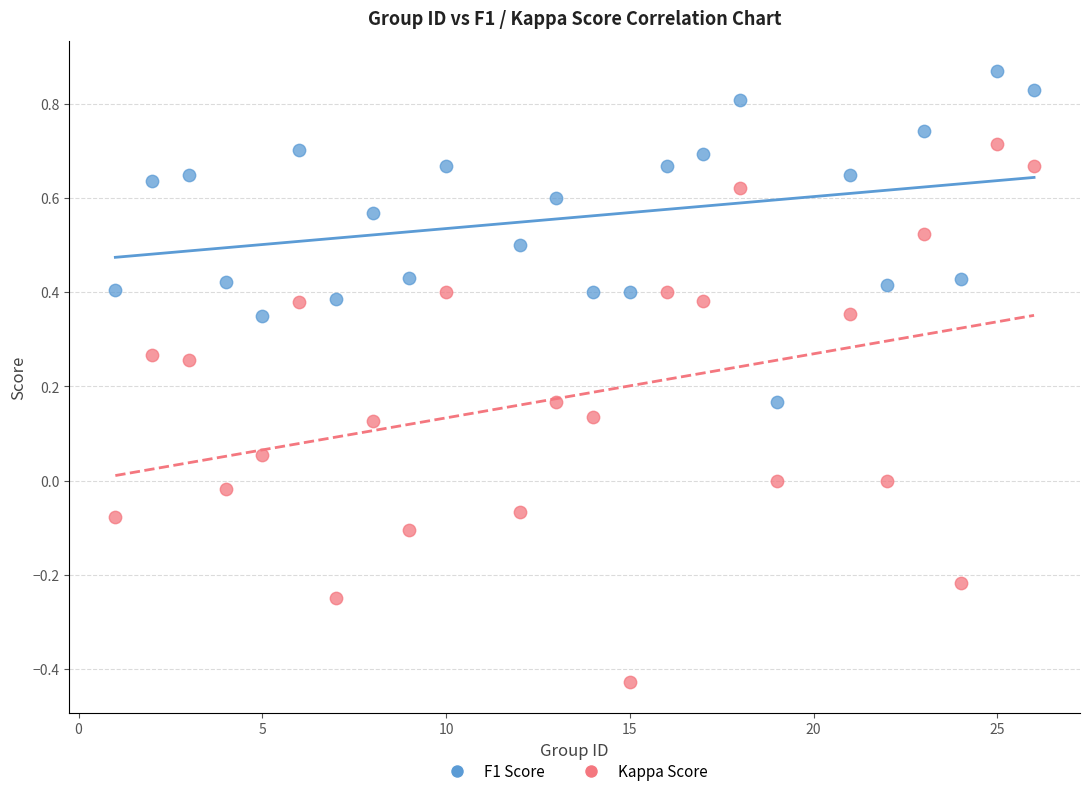

Which series has the largest Y range (max minus min)?

Kappa Score